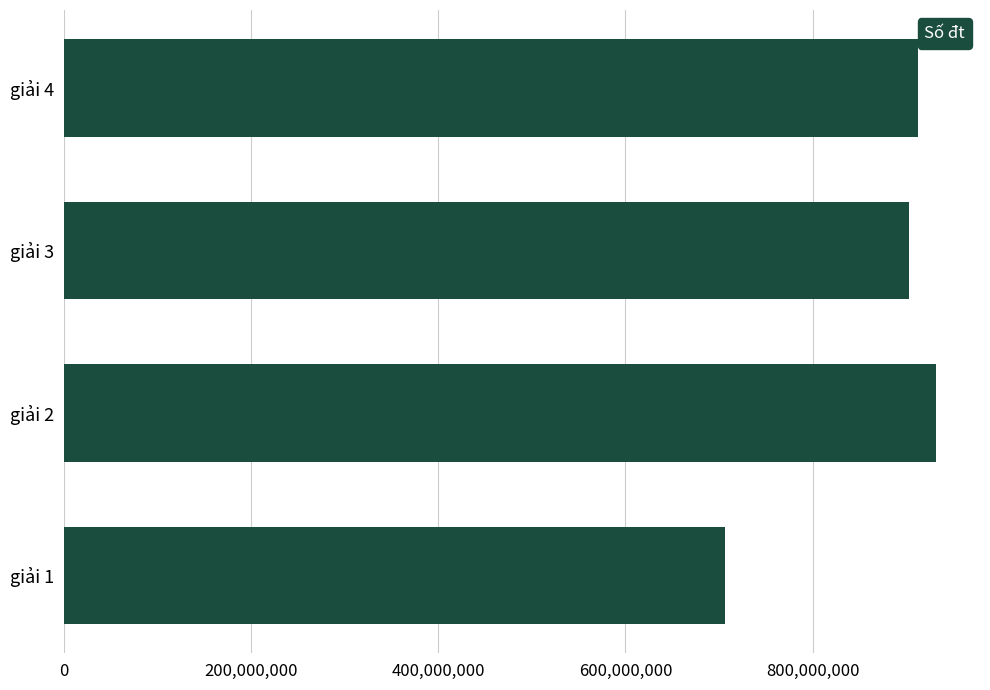

What is the difference between the maximum and second lowest values?

29760301